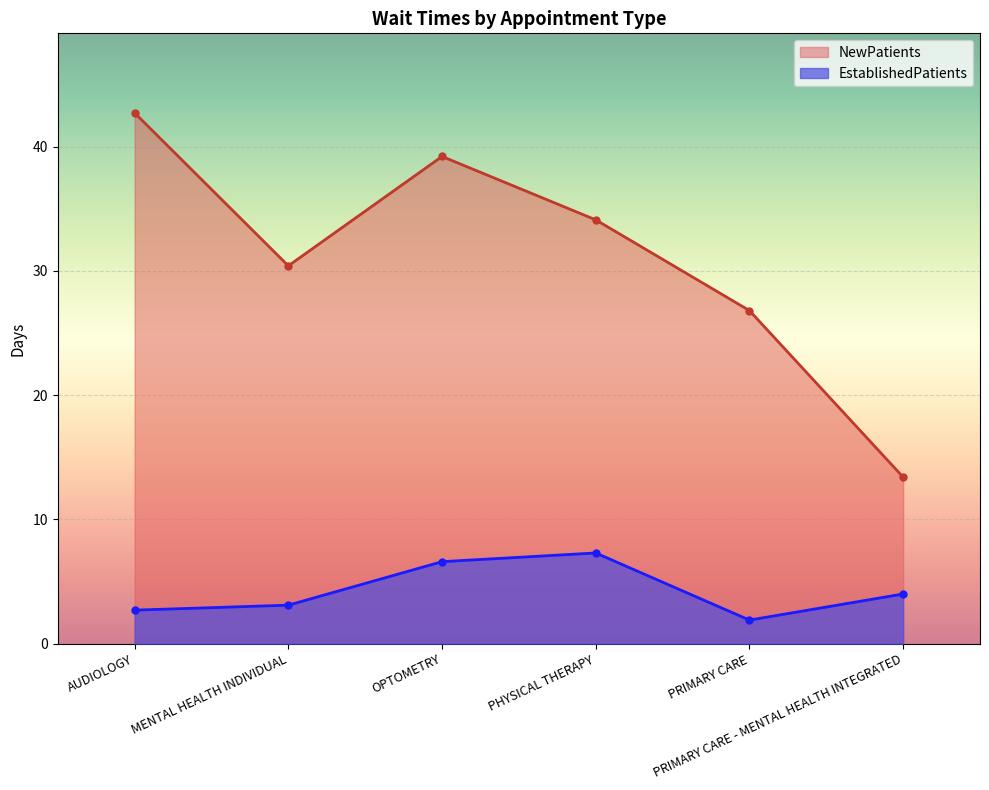

Is the value of NewPatients at PRIMARY CARE greater than the value of EstablishedPatients at PHYSICAL THERAPY?

Yes